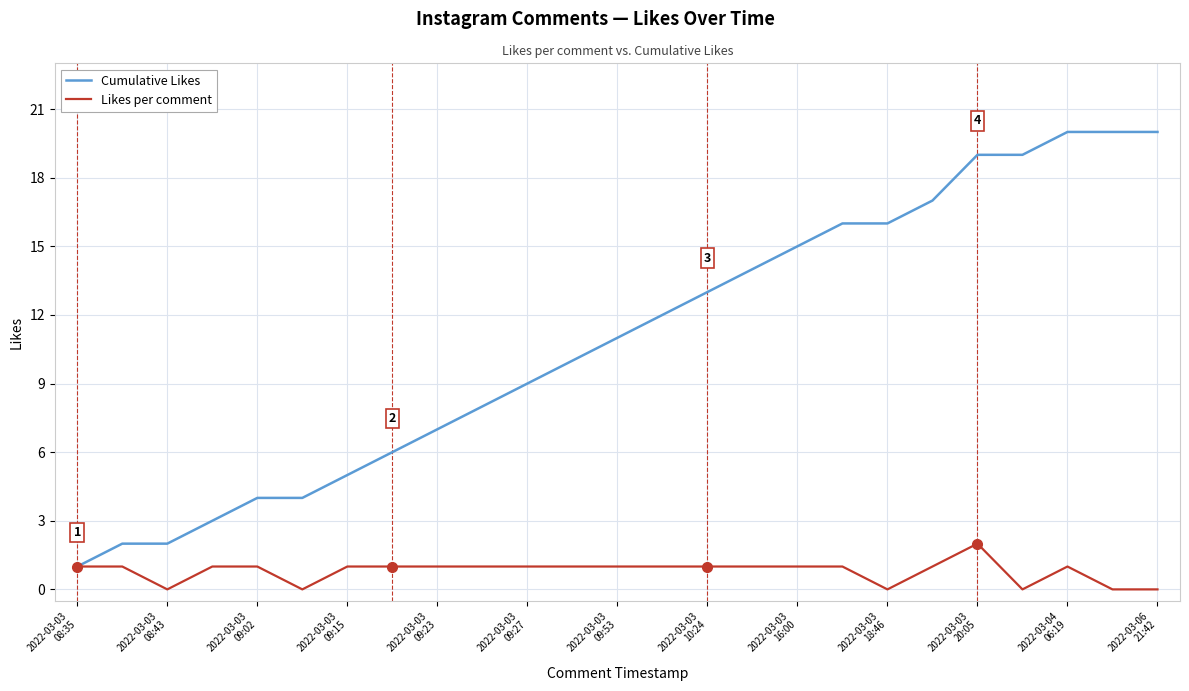

What is the difference between the second highest and minimum values in the Cumulative Likes series?

19